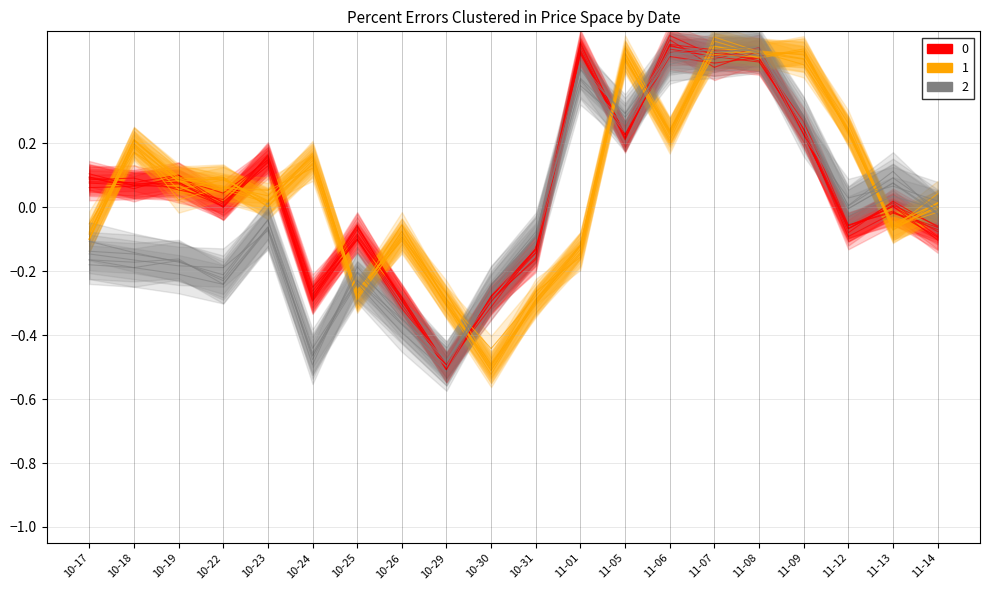

At which category does the chart reach its minimum across all series?

10-29